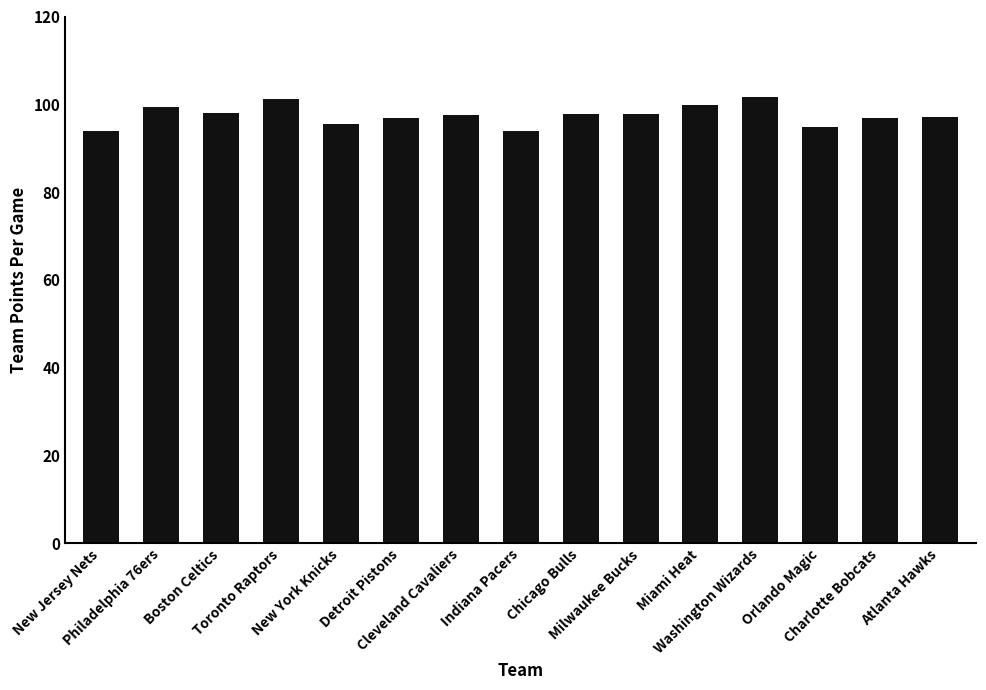

How many data points does each series have?

15